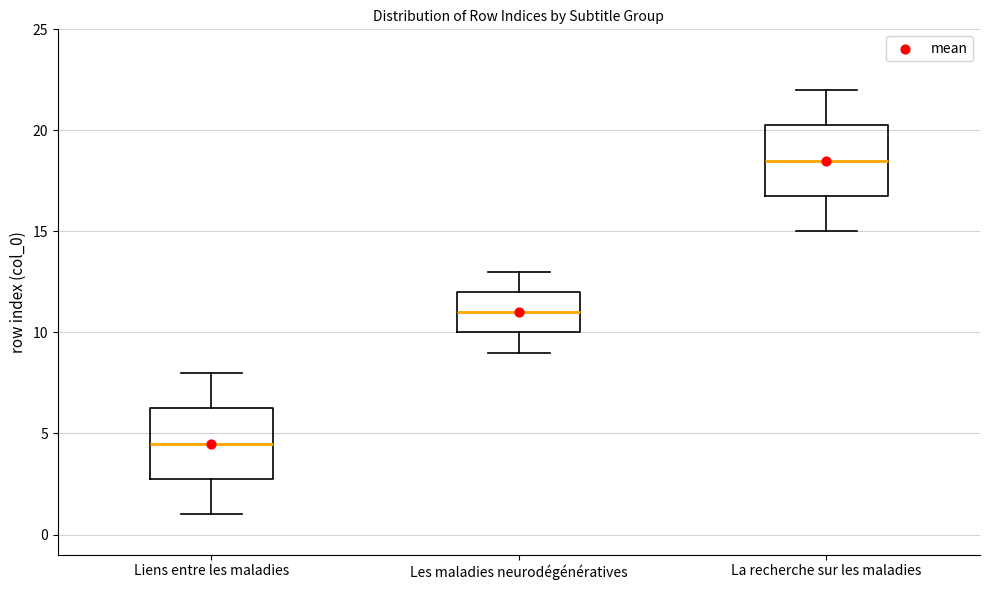

Where does the upper whisker of the box for La recherche sur les maladies end on the y-axis? The values are not printed on the chart, so give them approximately, as read against the axis.

22.0